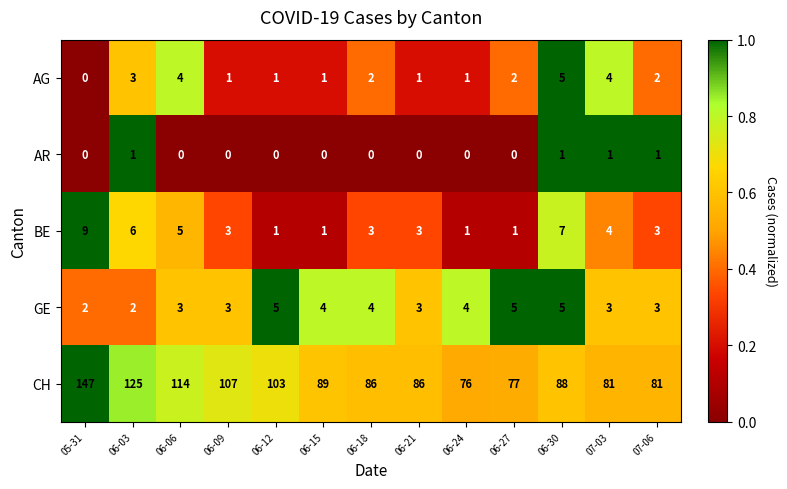

Where does the BE series first go above 3?

05-31